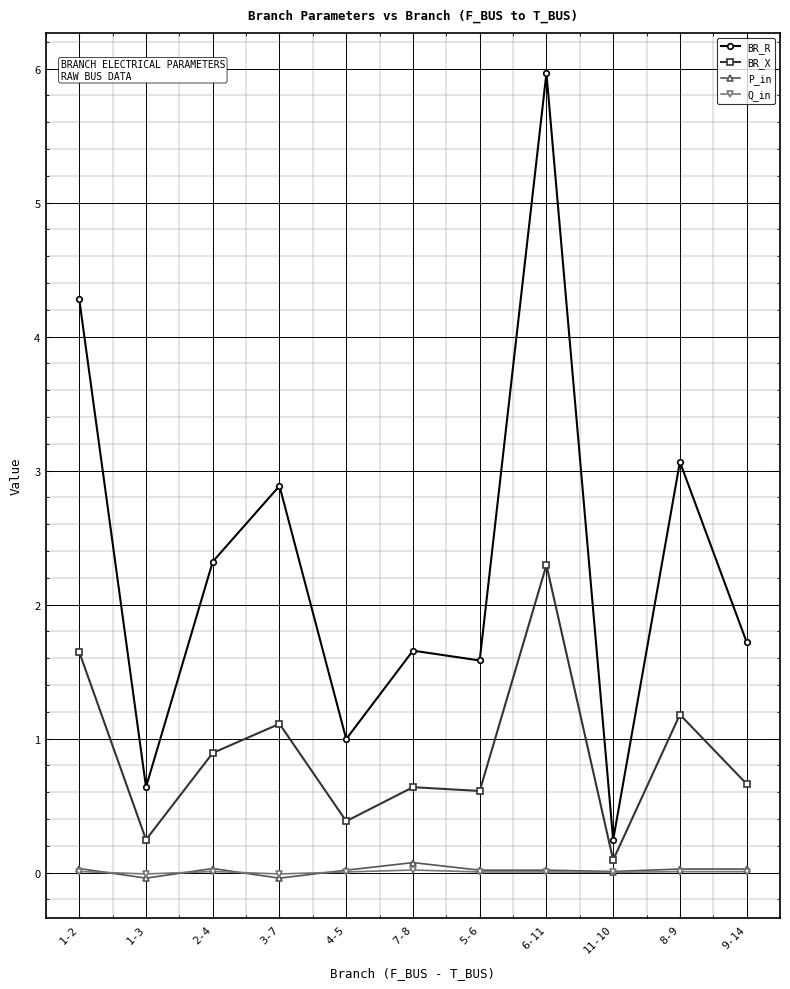

How many categories are shown in the chart?

11